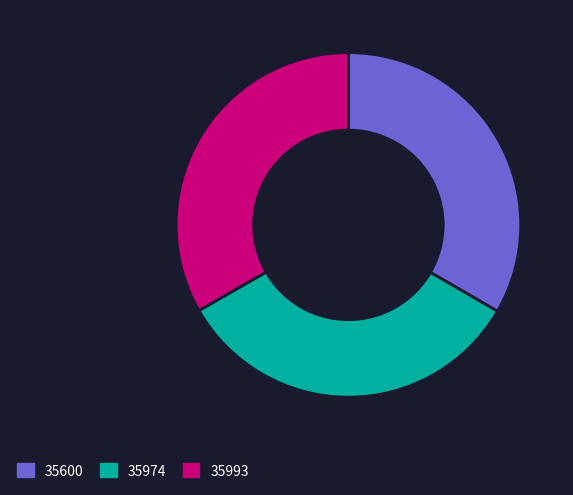

Is it true that 35974 is 46% of the pie?

False